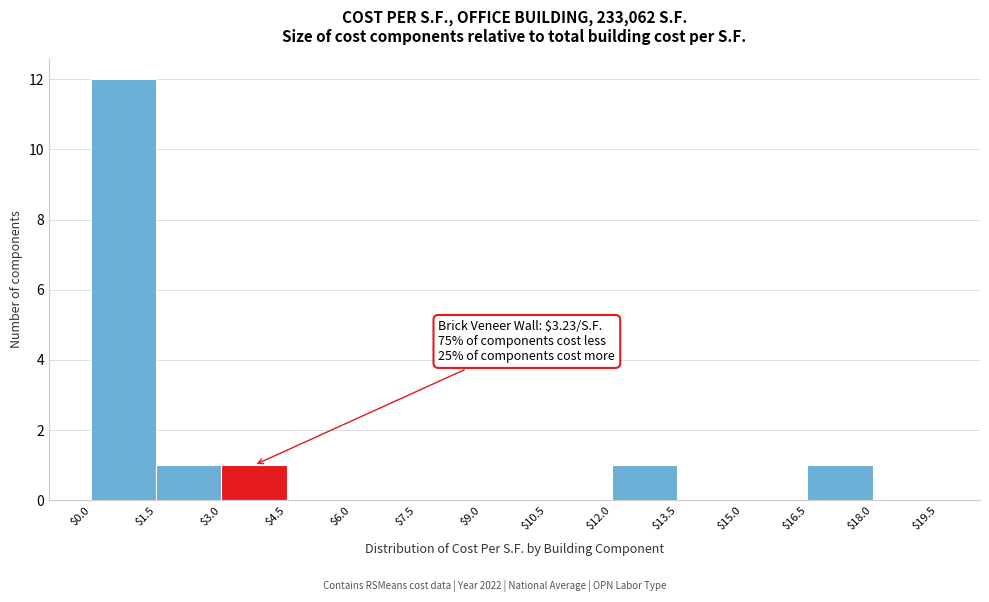

Which range on the x-axis has the tallest bar?

$0.0 to $1.5